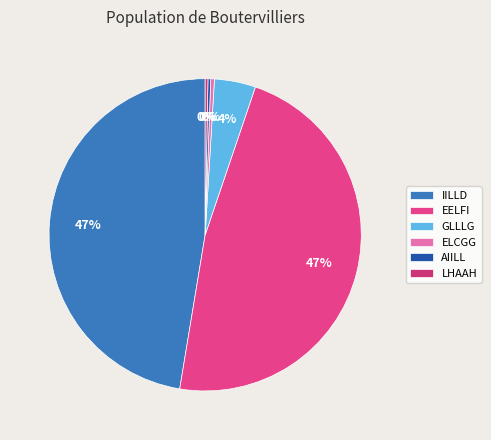

Count the number of slices in the pie.

6